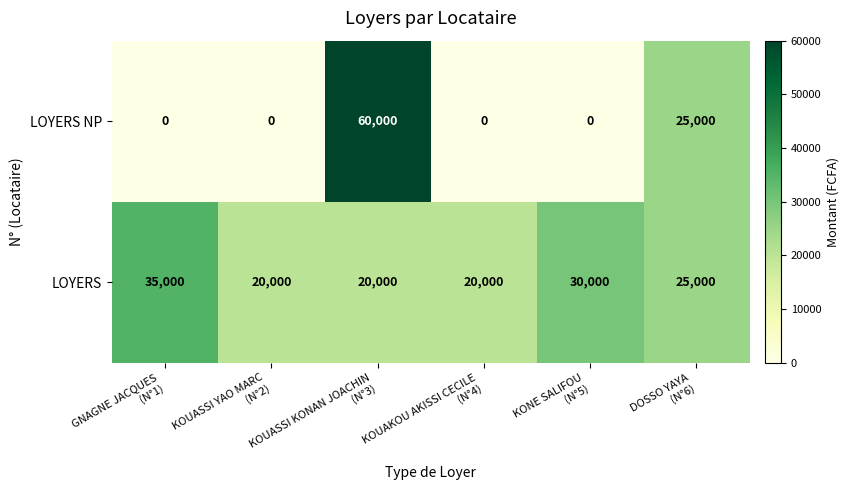

Rank the series by their average value, from highest to lowest.

LOYERS, LOYERS NP